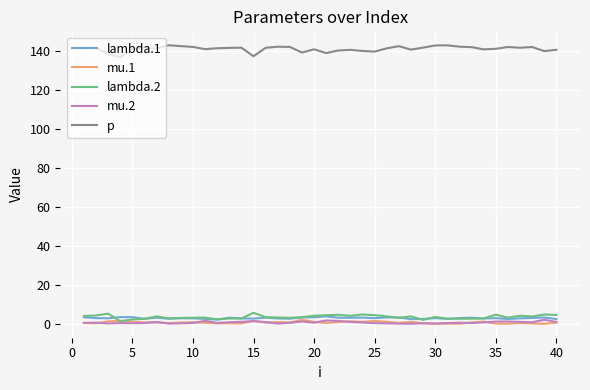

True or false: lambda.1 and p cross at least once.

False